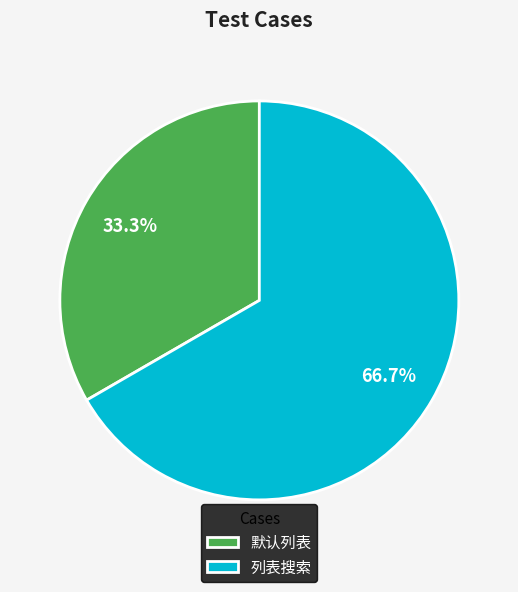

To the nearest percent, what portion does 列表搜索 represent?

67%